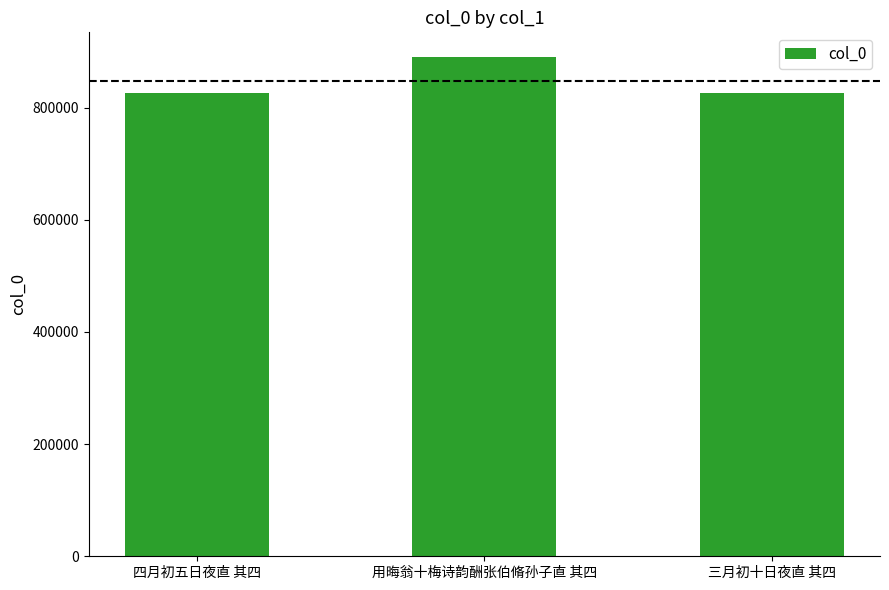

What is the ratio of the value at 用晦翁十梅诗韵酬张伯脩孙子直 其四 to the value at 四月初五日夜直 其四?

1.1